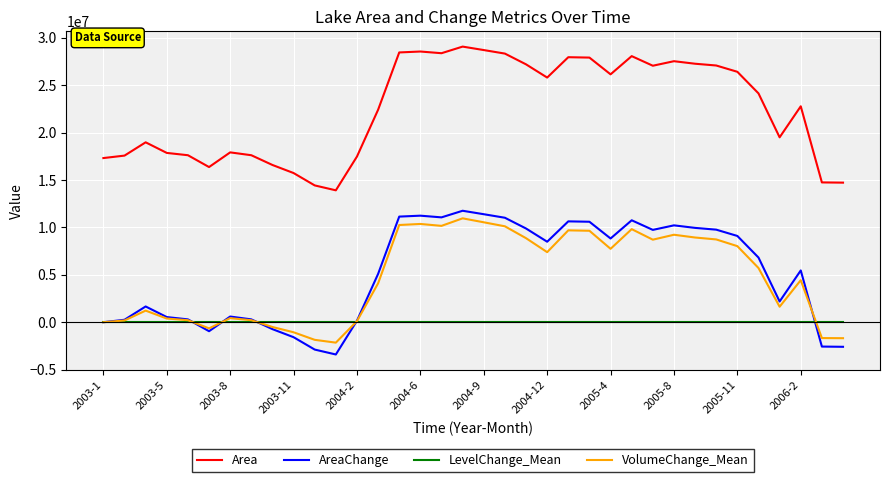

Rank the series by their maximum value, from highest to lowest.

Area, AreaChange, VolumeChange_Mean, LevelChange_Mean